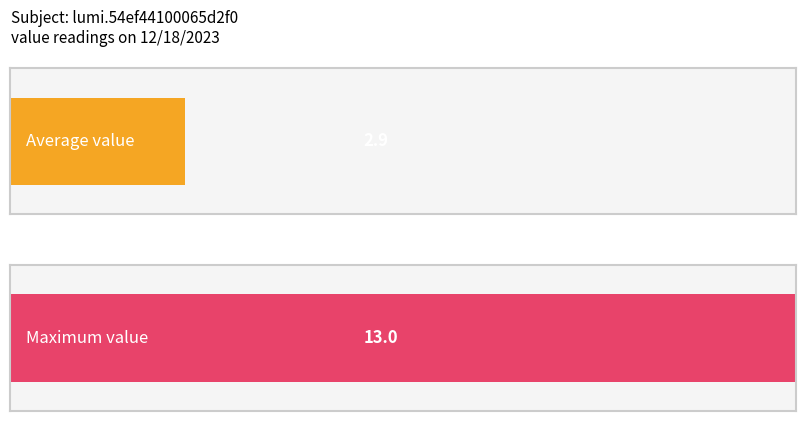

The value at 2 is 7. True or false?

False